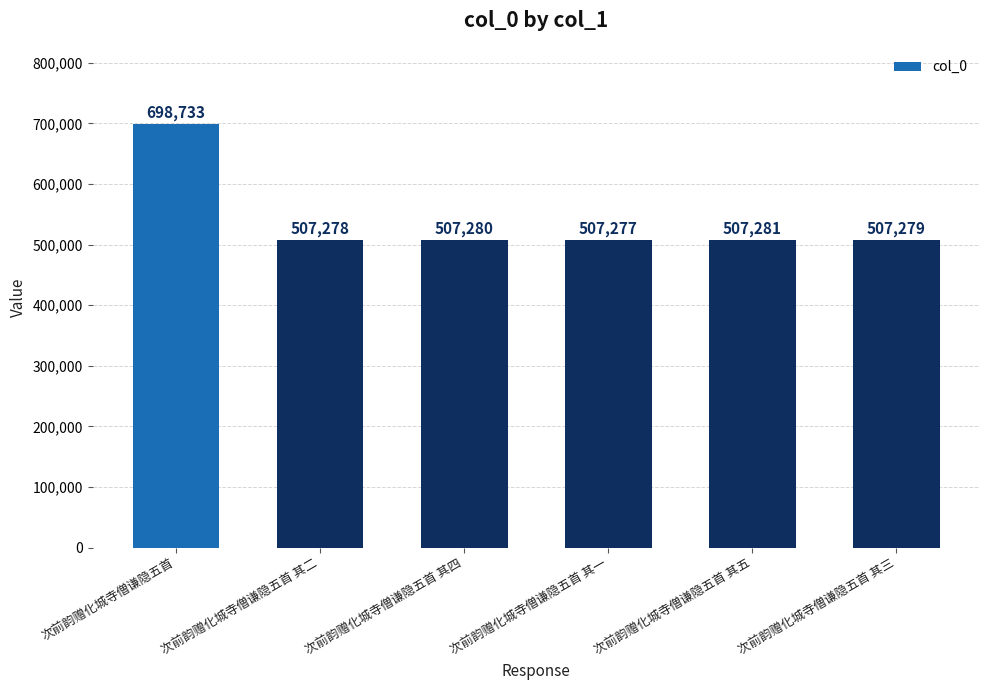

How many values are below 507280?

3